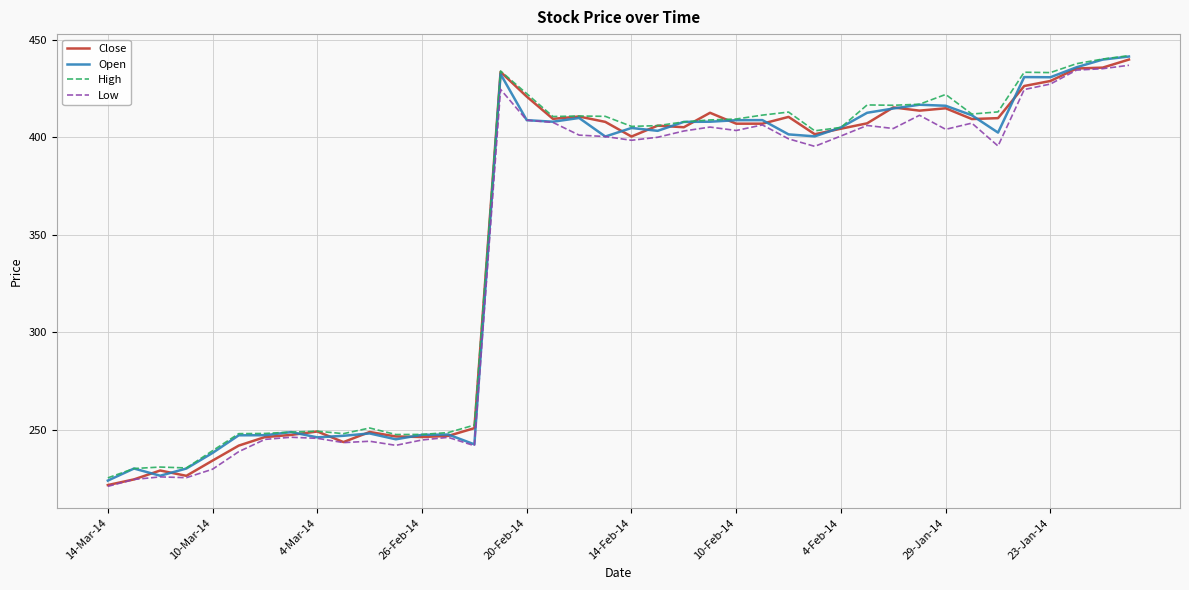

How many lines are shown in the chart?

4